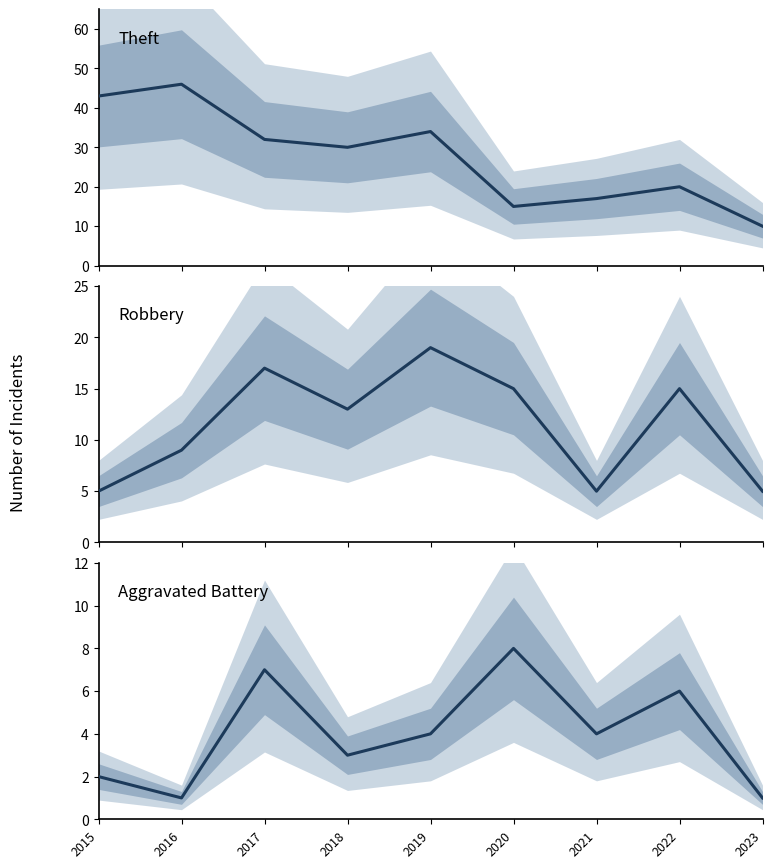

How many Aggravated Battery values are between 2 and 6?

5